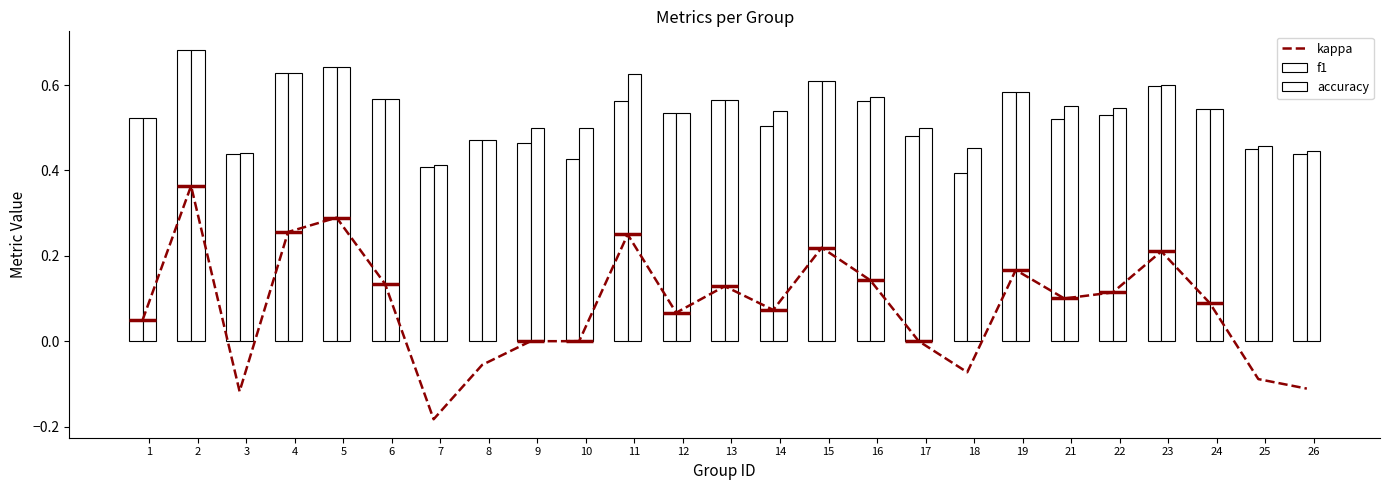

Rank the series at 24 from lowest to highest value.

kappa, f1, accuracy